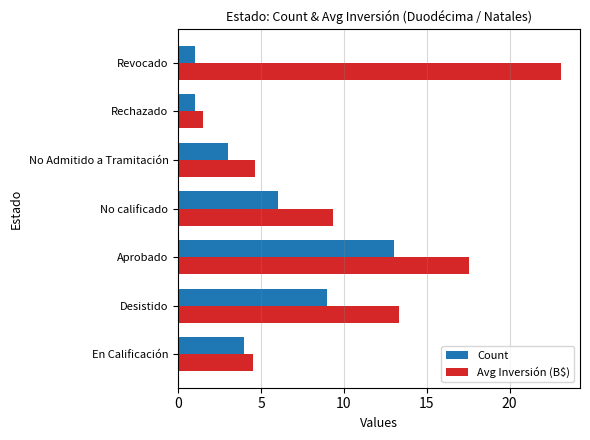

How many categories are shown in the chart?

7